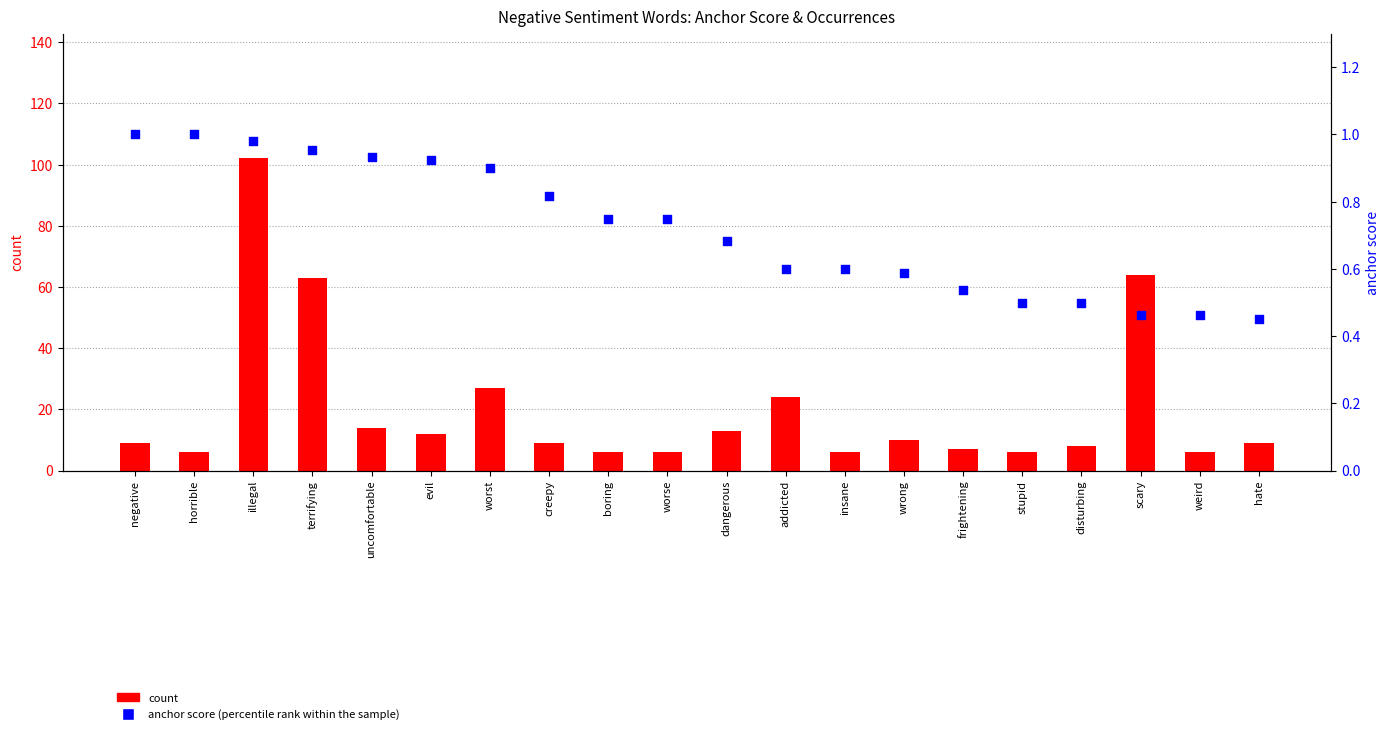

What is the total value across all series at frightening?

7.5